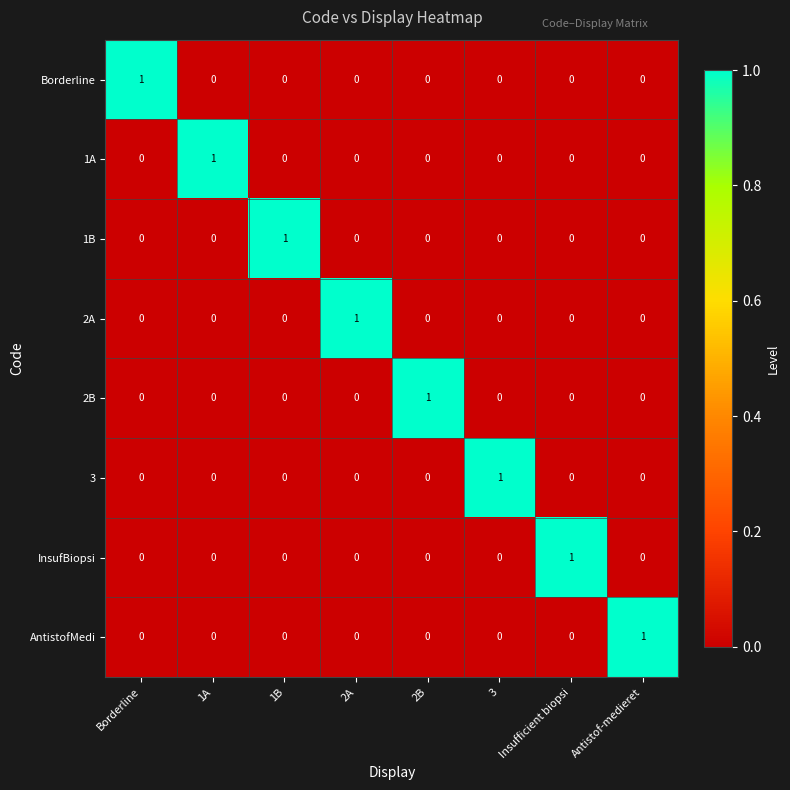

Is the value of Borderline at 3 greater than the value of 3 at 3?

No